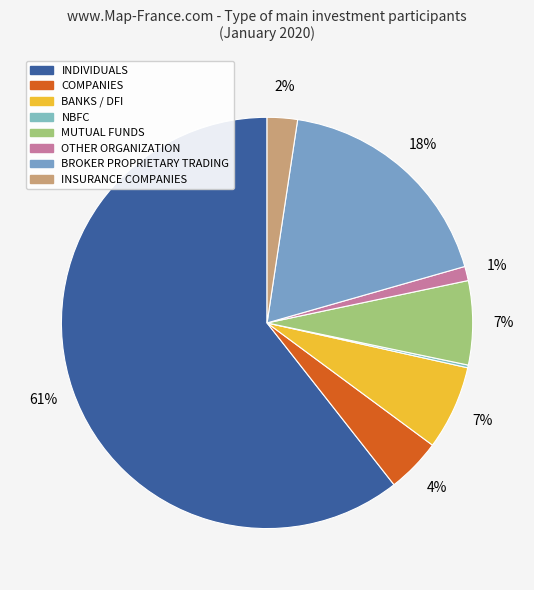

To the nearest percent, what percentage of the pie is COMPANIES?

4%